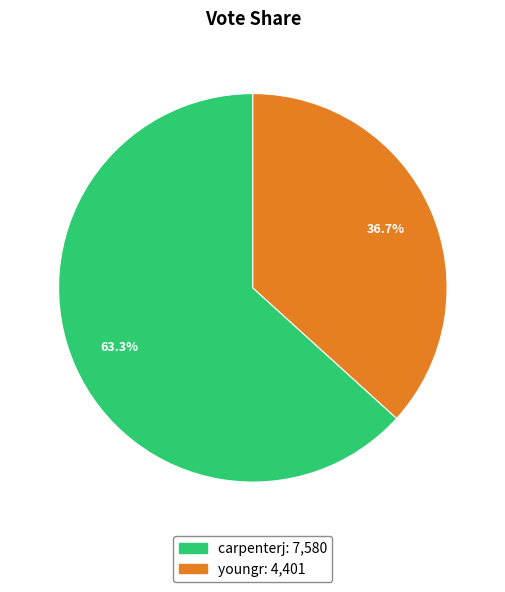

Count the number of slices in the pie.

2